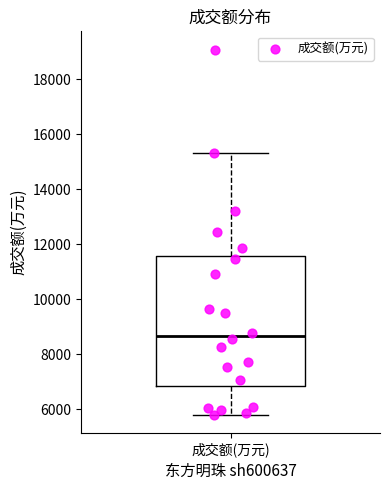

Where does the upper whisker of the box for 成交额(万元) end on the y-axis? The values are not printed on the chart, so give them approximately, as read against the axis.

15400